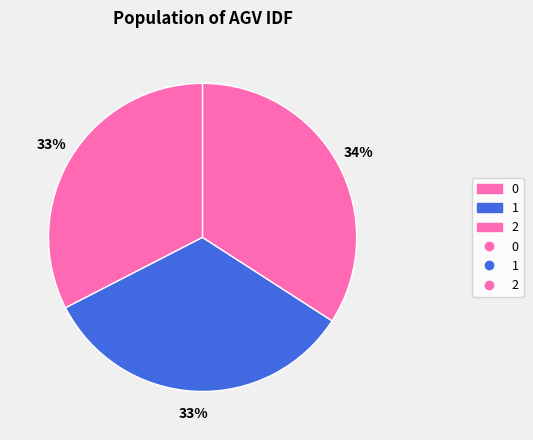

Rank the categories by value from lowest to highest.

0, 1, 2